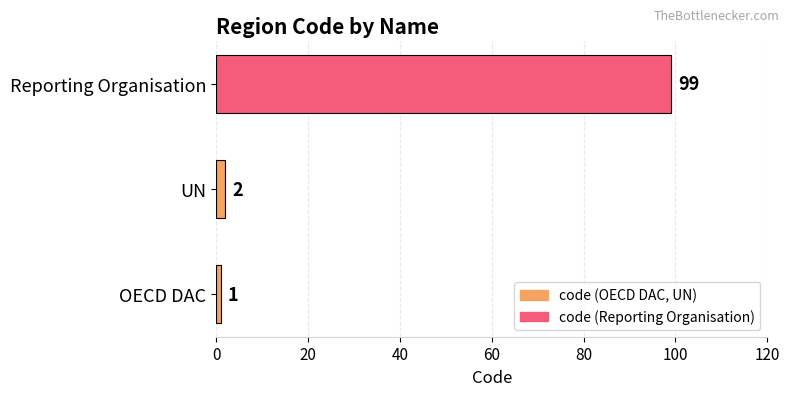

What is the difference between the maximum and minimum values?

98